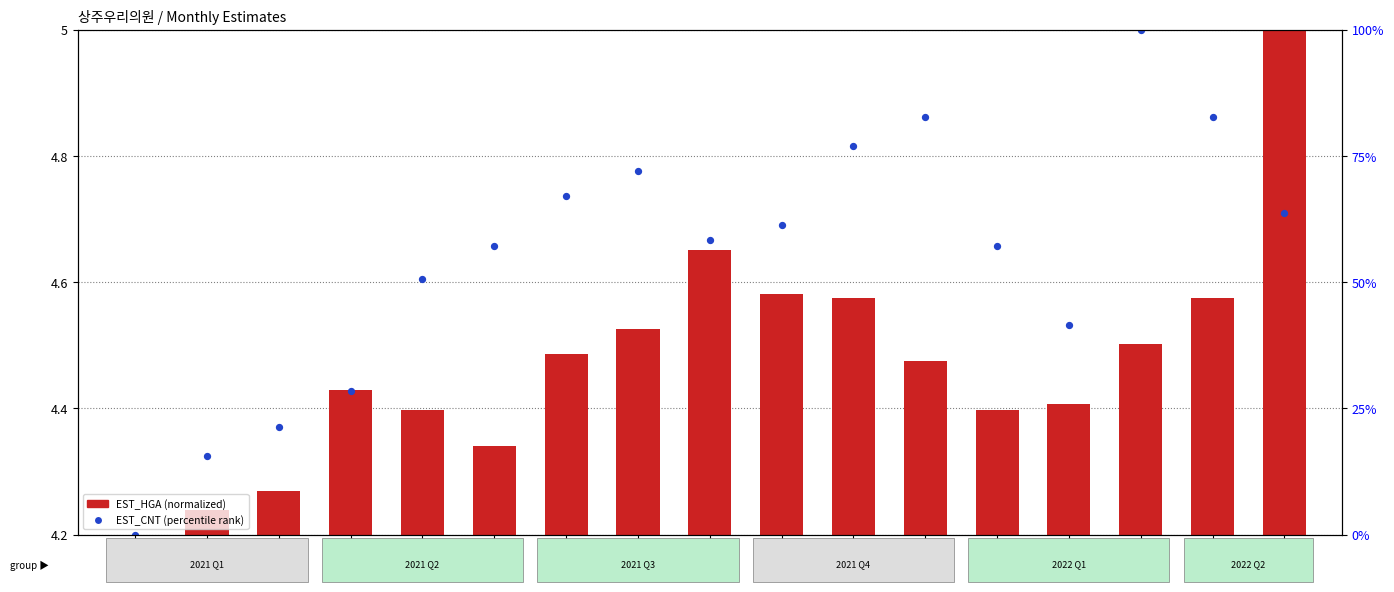

What is the total value across all series at 202108?

24.9